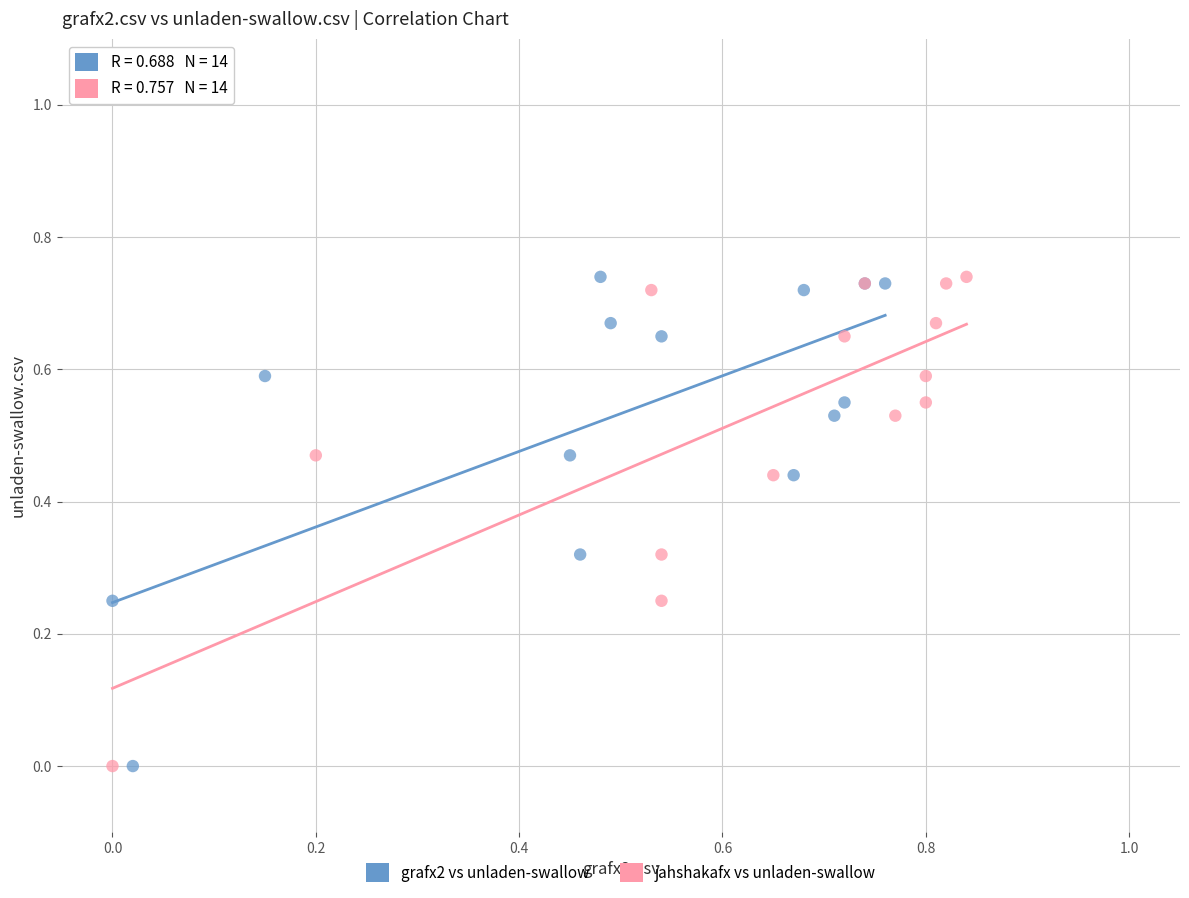

What are all the series names shown in the legend?

grafx2 vs unladen-swallow, jahshakafx vs unladen-swallow